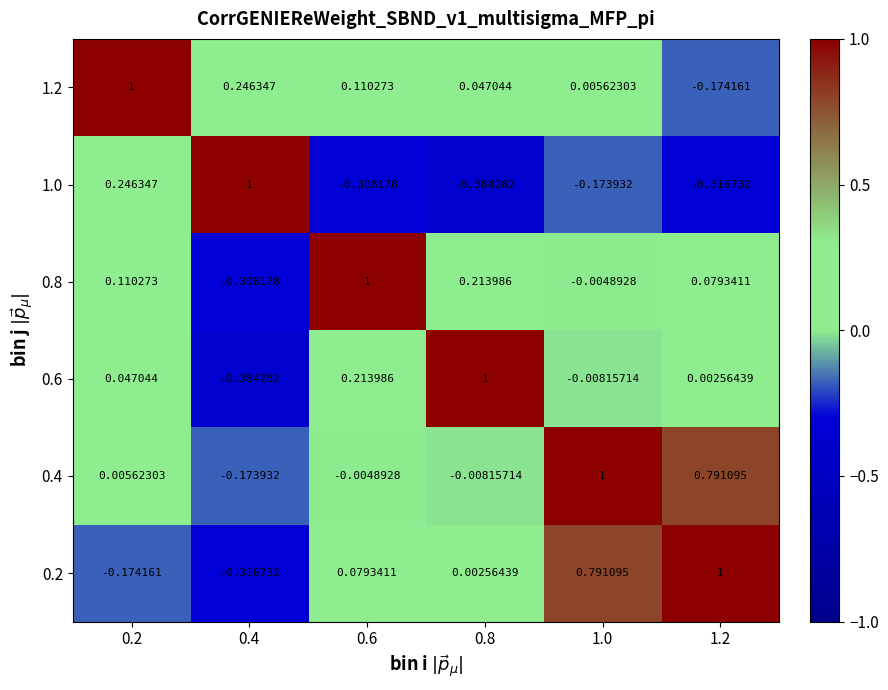

Count the number of data series in this chart.

6